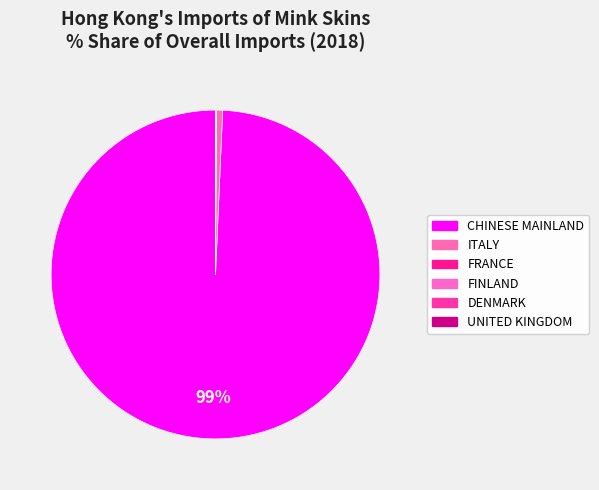

Is FRANCE the majority of the pie?

No